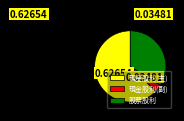

Combined, do 股票股利 and 現金股利(副) account for over 50%?

No